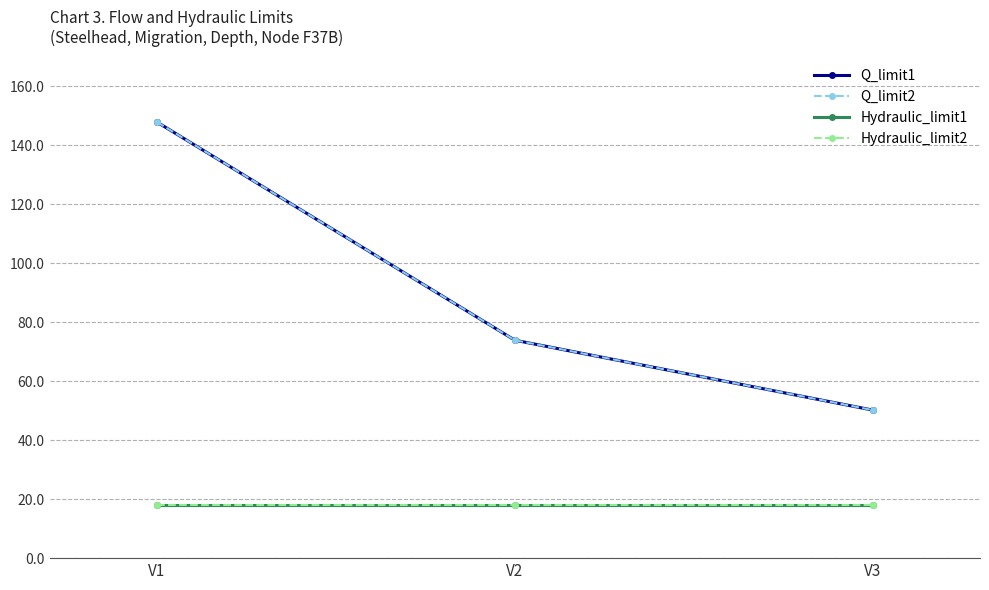

Reading left to right, extract all data points from this chart.

Q_limit1: 147.8	73.9	50.2
Q_limit2: 147.8	73.9	50.2
Hydraulic_limit1: 18.0	18.0	18.0
Hydraulic_limit2: 18.0	18.0	18.0